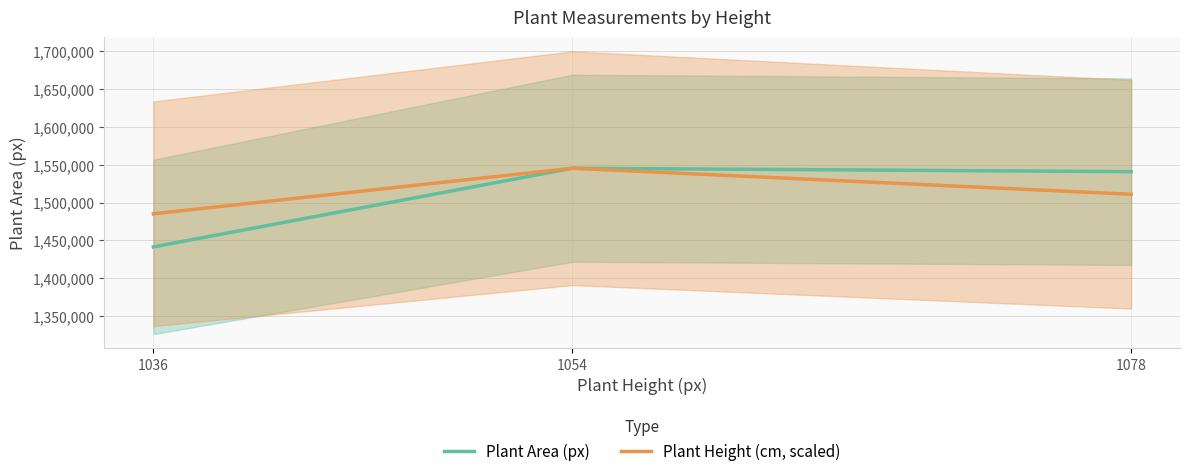

What is the minimum value shown in the chart?

1441309.5